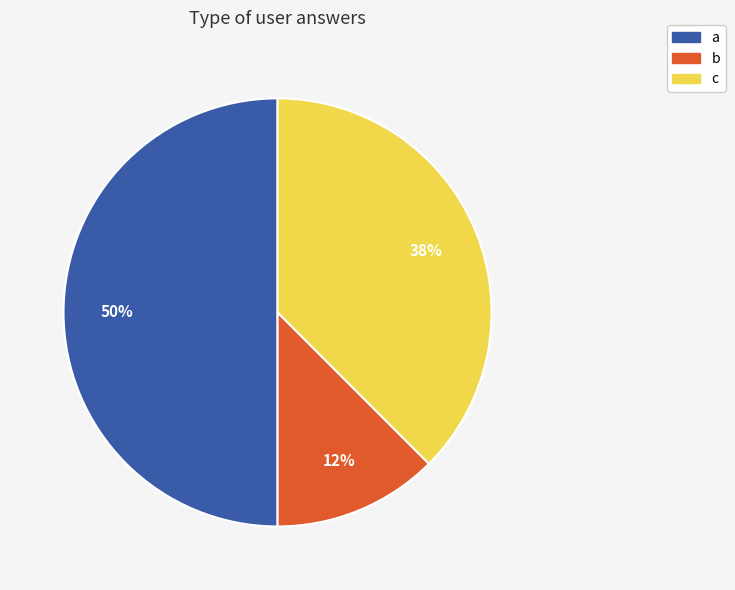

To the nearest percent, what is the average slice percentage?

33%